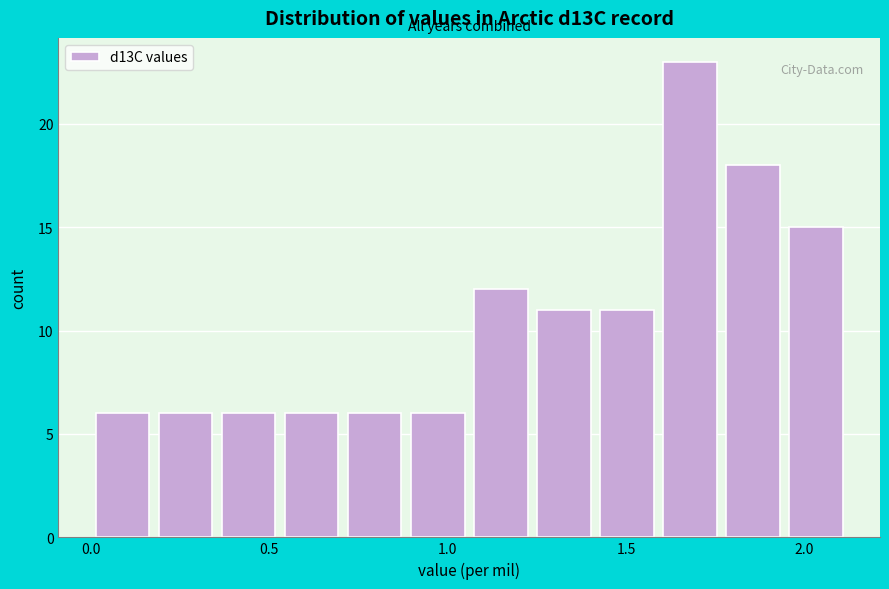

Read against the x-axis, roughly where is the centre of the tallest bar?

1.70